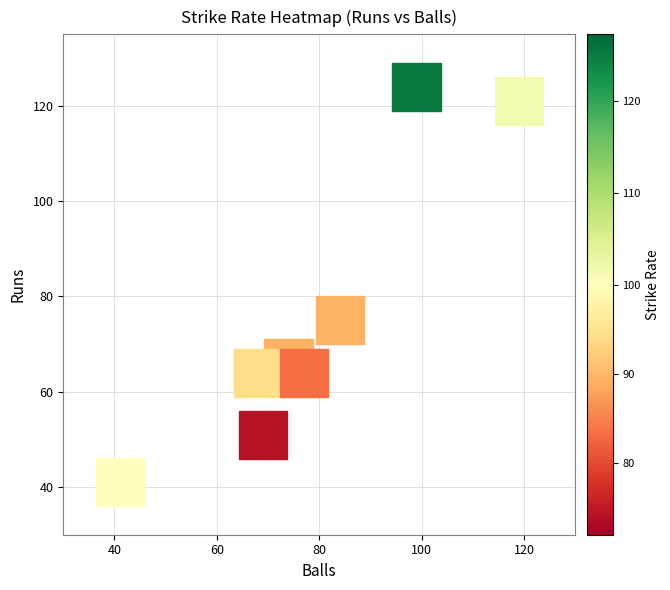

What Y value in the scatter plot is closest to 82?

75